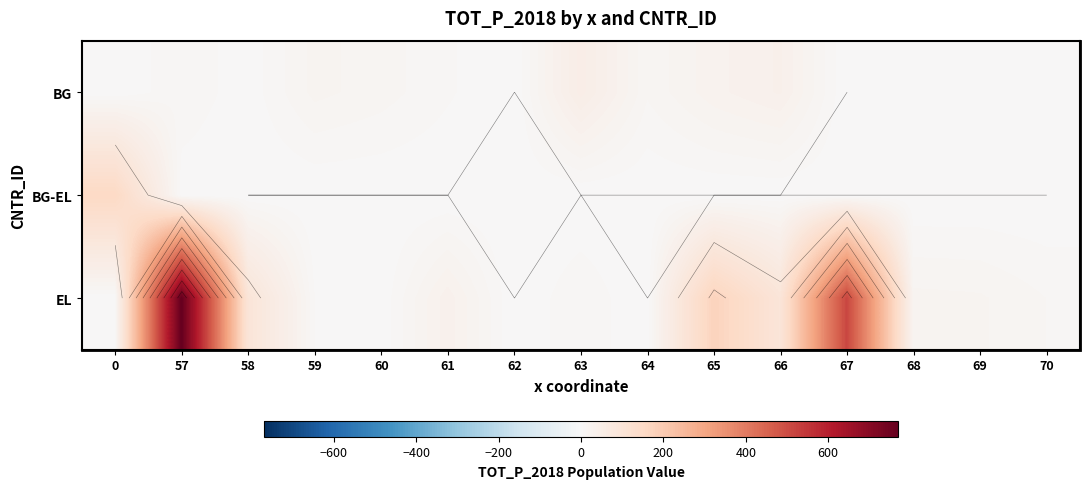

True or false: EL has a value of 28 at 69.

False